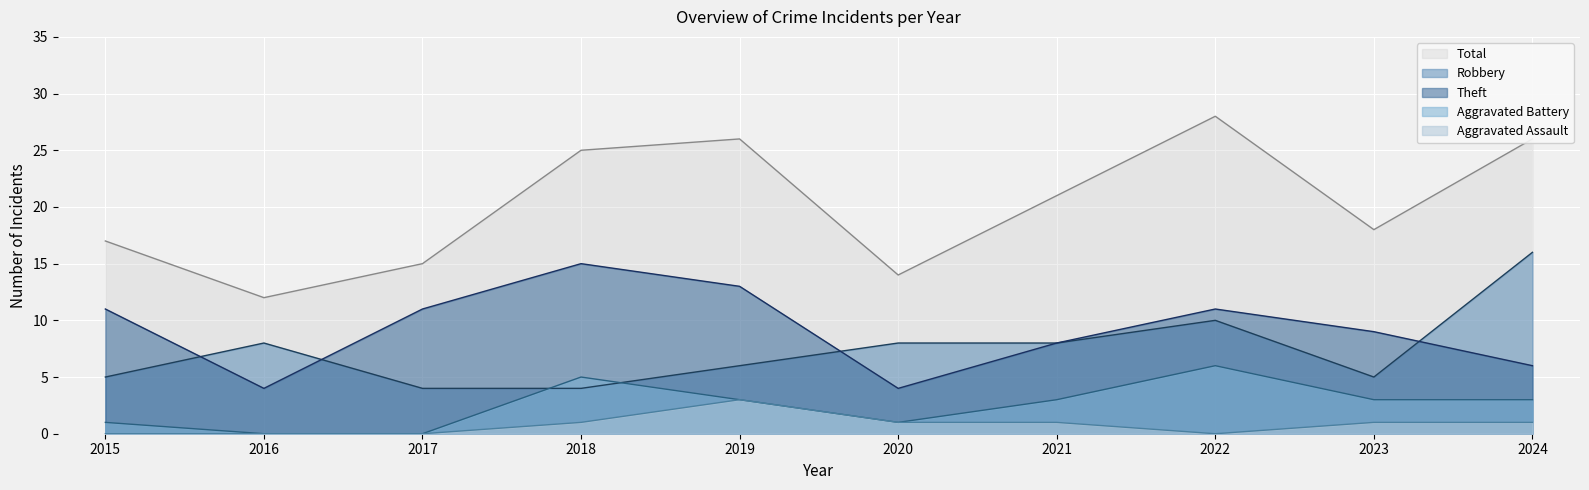

True or false: Aggravated Battery and Aggravated Assault cross at least once.

False